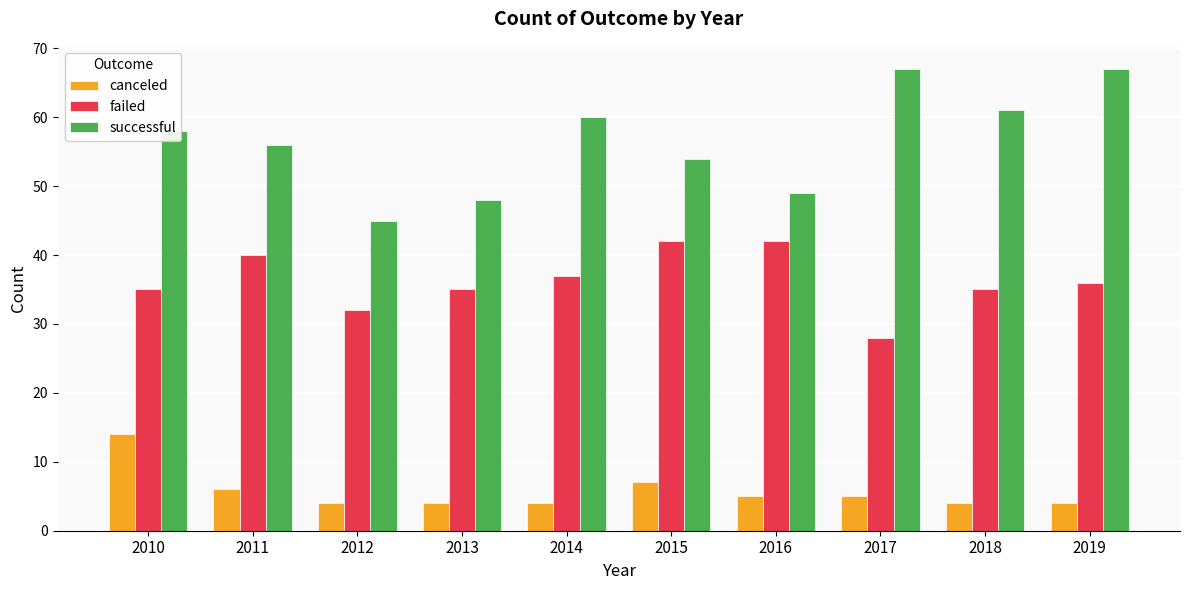

How many data points does each series have?

10